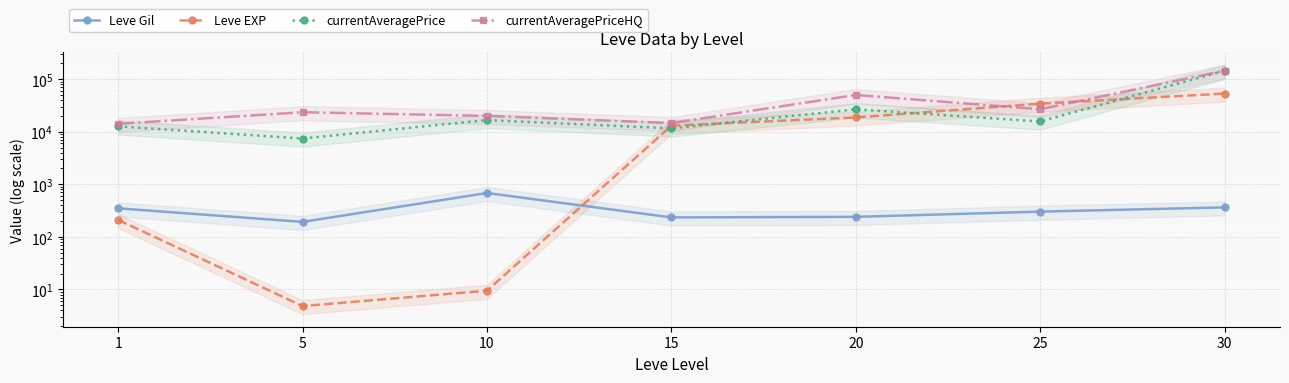

What is the average value of the Leve Gil series?

338.4